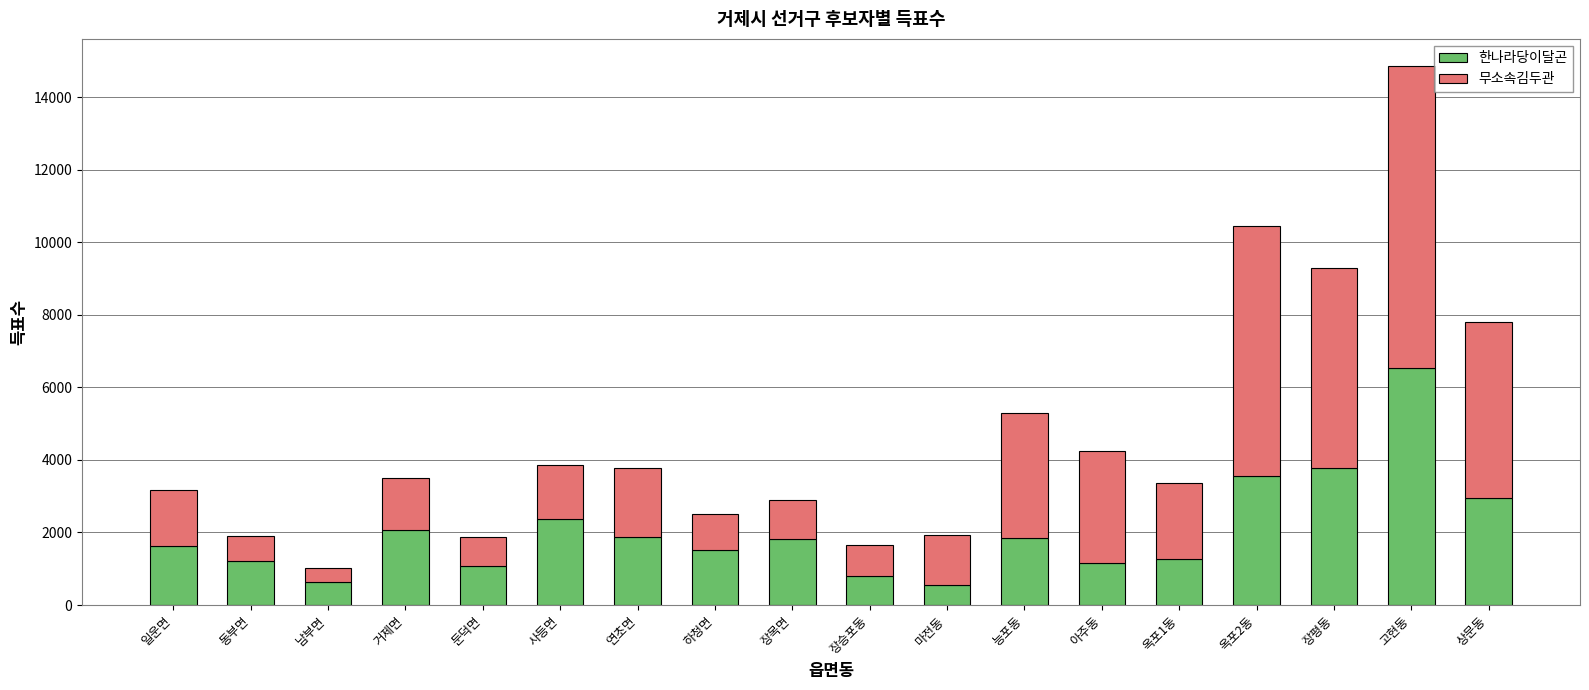

Does the chart contain stacked bars?

Yes